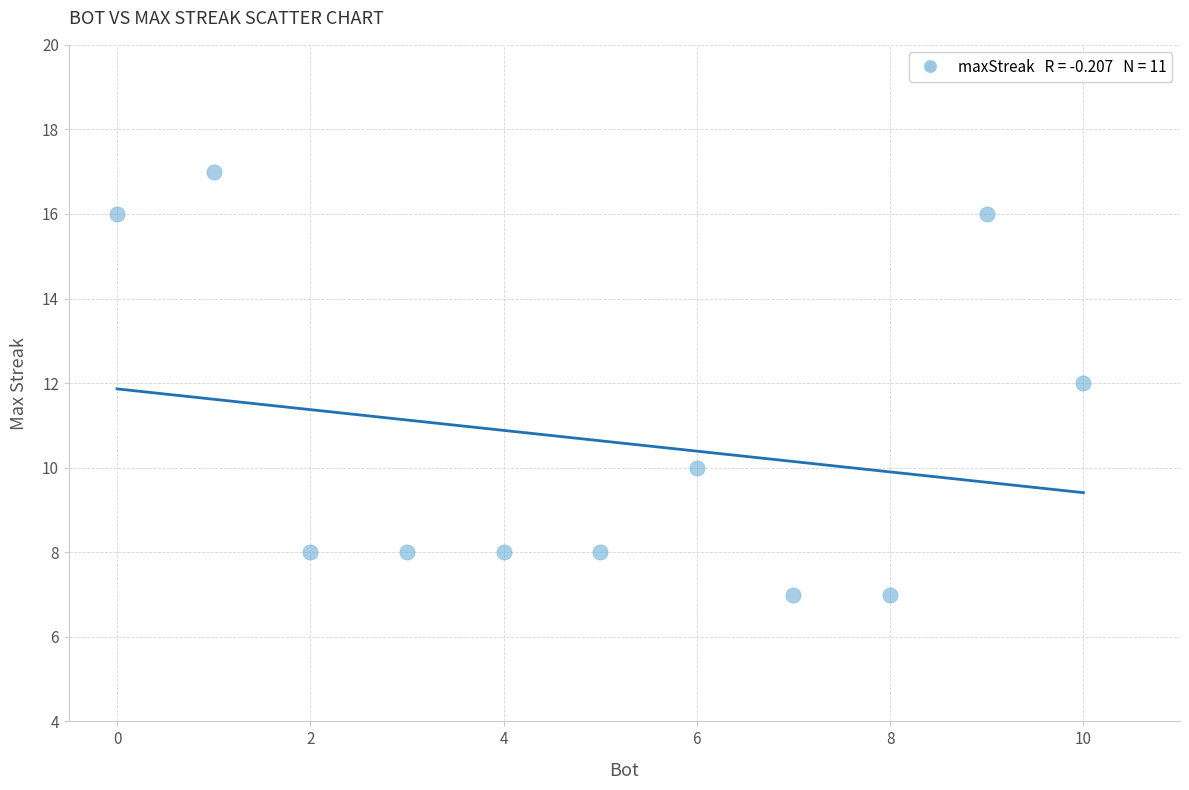

What is the range of Y values (max minus min)?

10